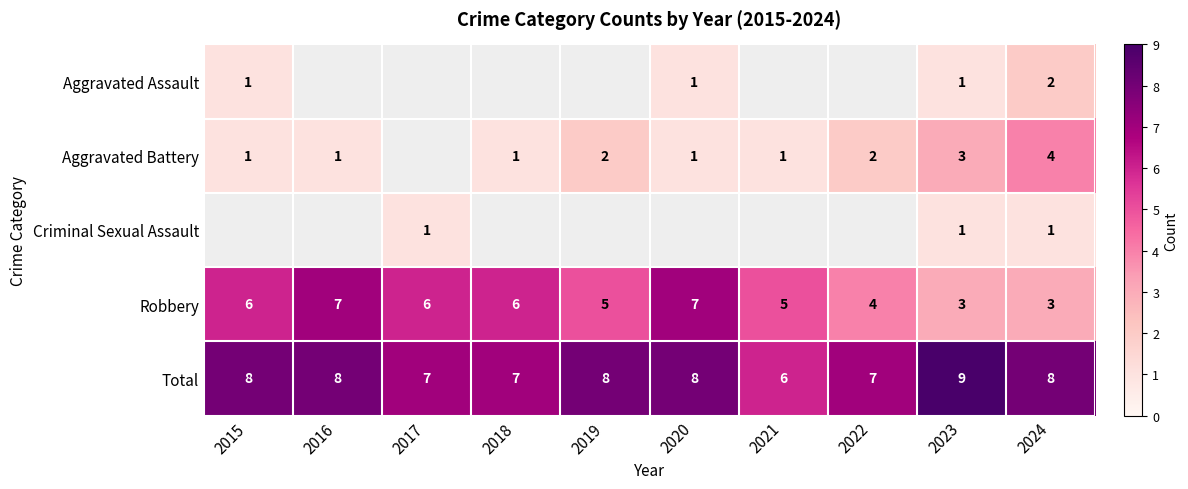

Is it true that Aggravated Battery equals 2 at 2015?

False